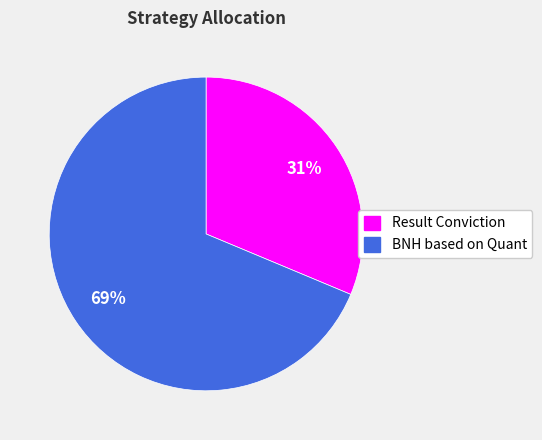

Count the number of slices in the pie.

2